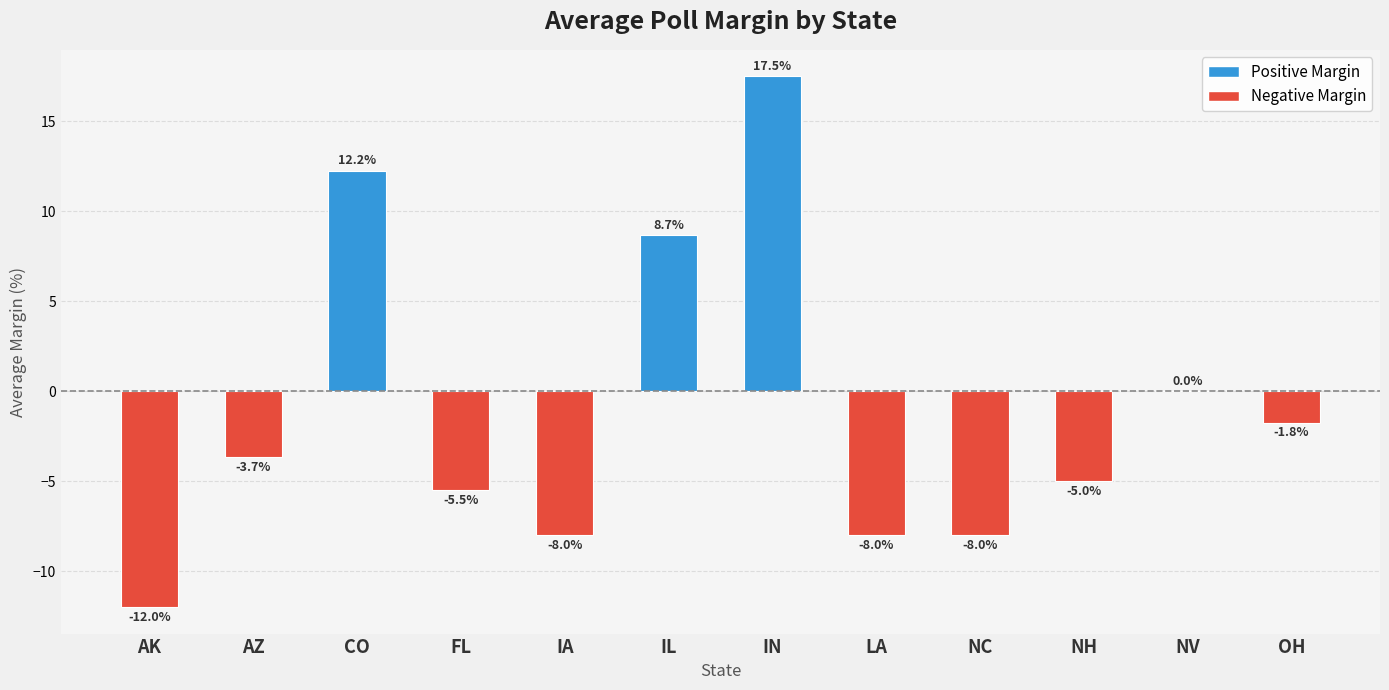

The value at NV is -12.7. True or false?

False